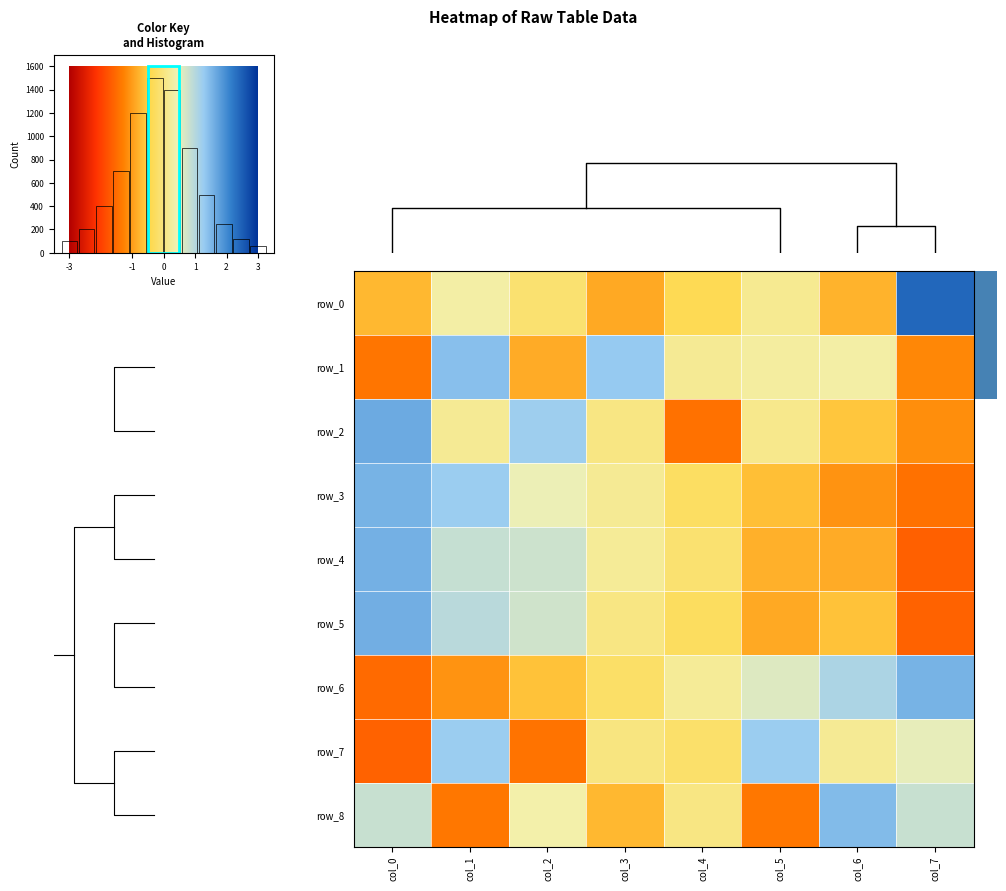

At which label does row_8 reach its peak?

col_6